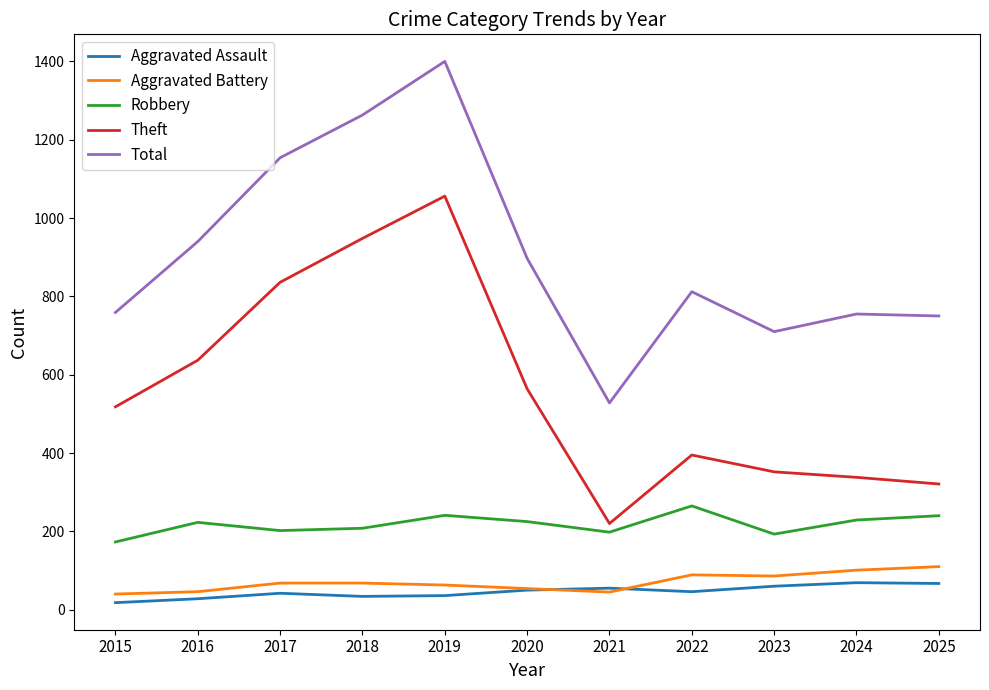

True or false: Robbery has a value of 350 at 2021.

False